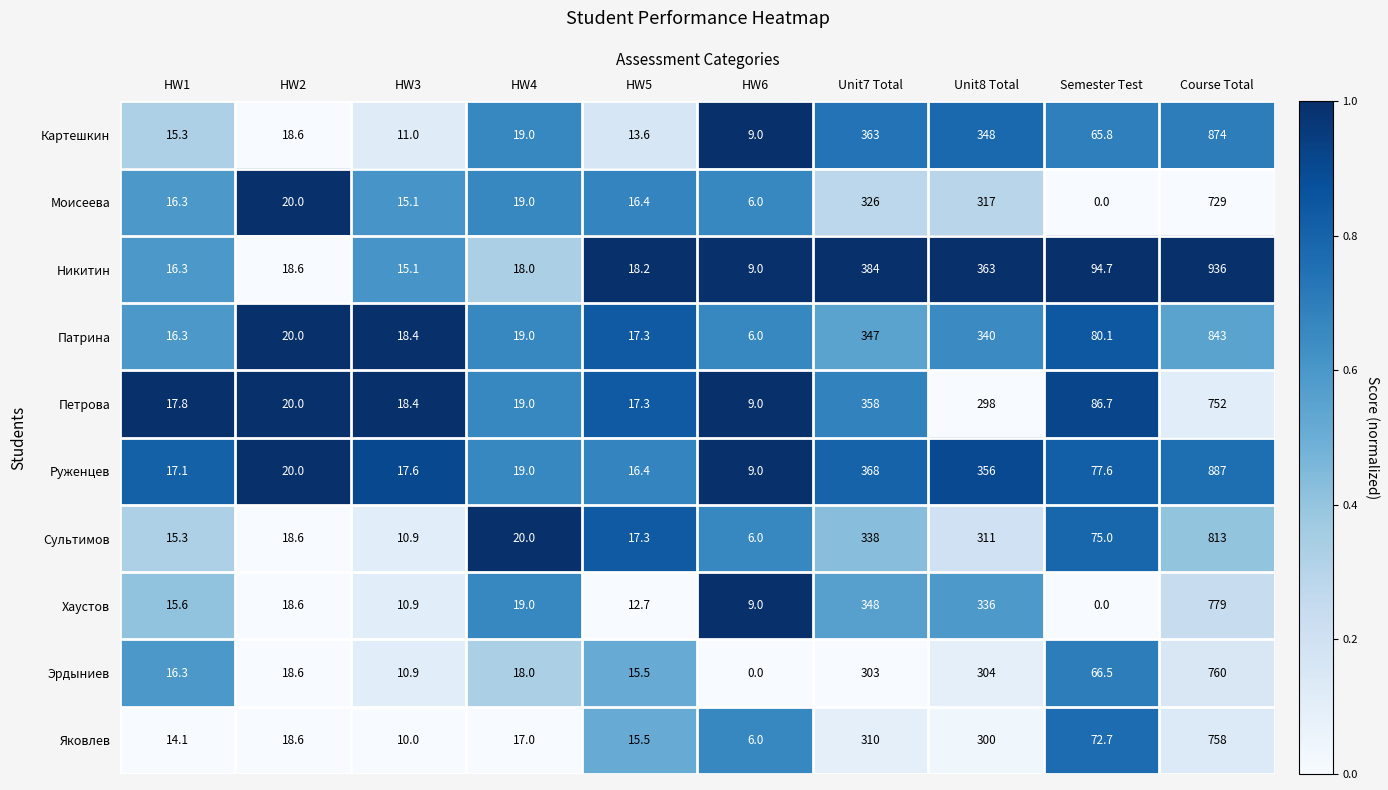

What is the difference between the second highest and second lowest values in the Моисеева series?

320.0